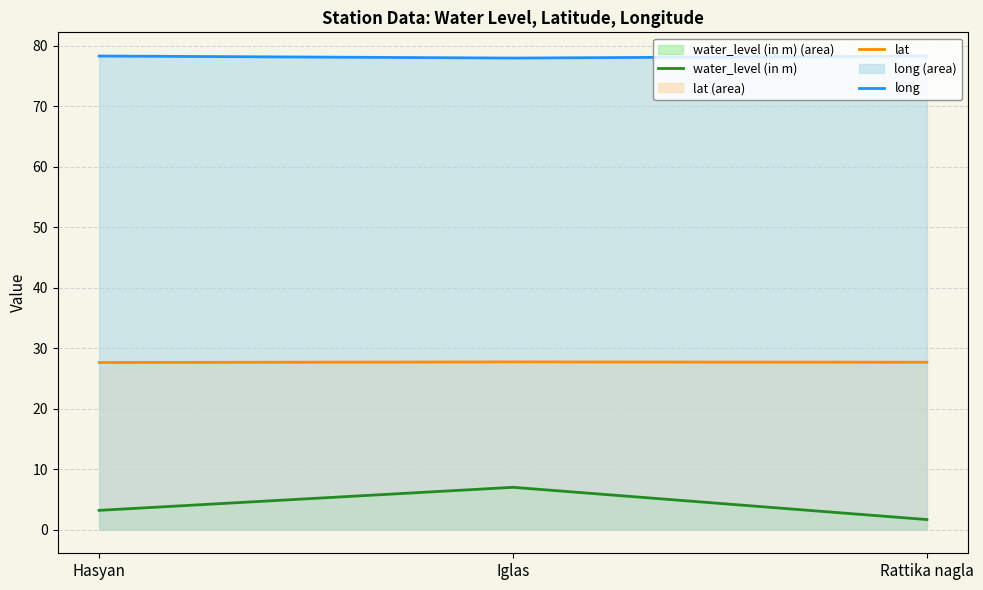

Which series has the widest spread of values?

water_level (in m)